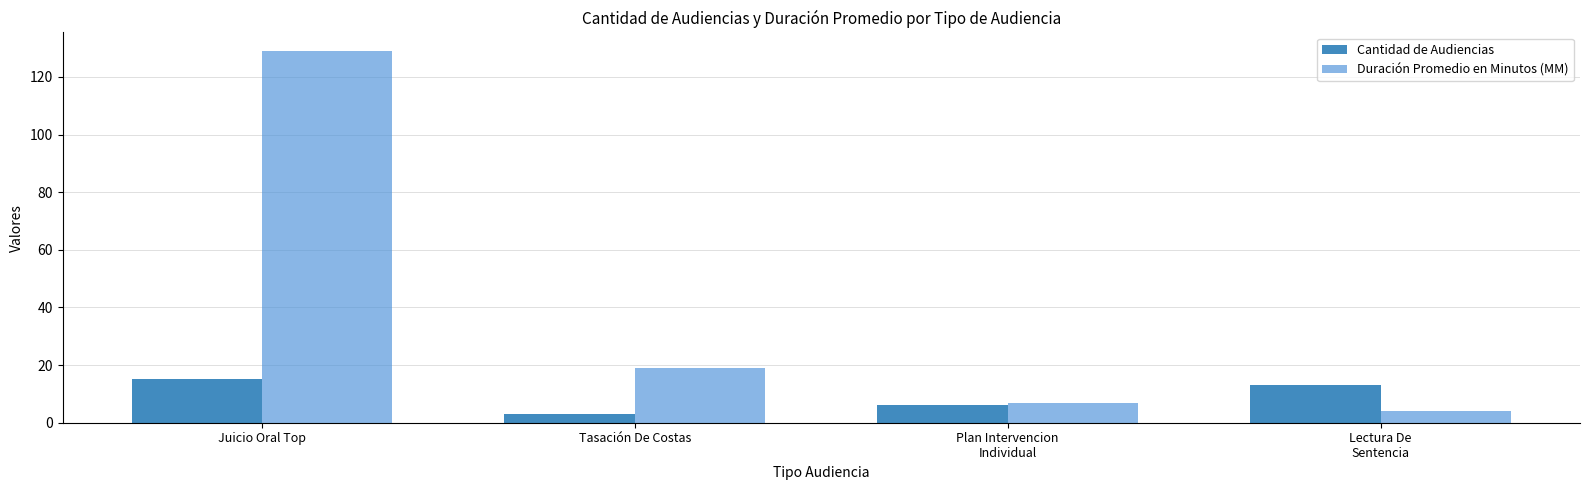

The value of Duración Promedio en Minutos (MM) at Tasación De Costas is 19. True or false?

True